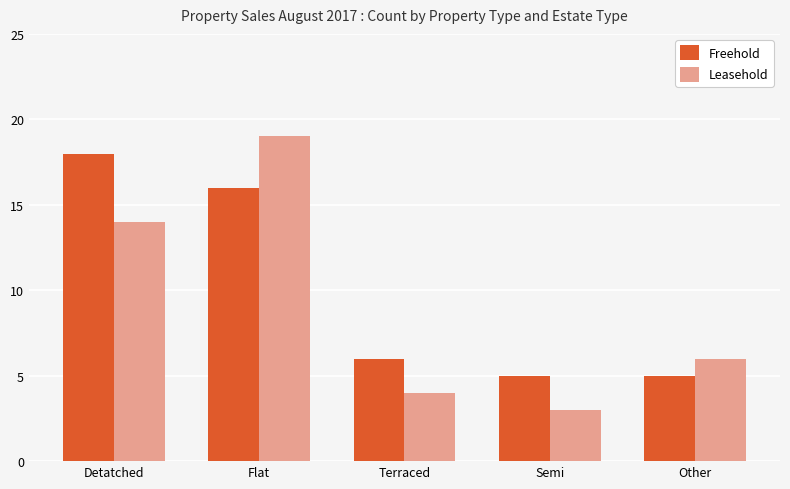

What is the label of the 5th bar from the right?

Detatched